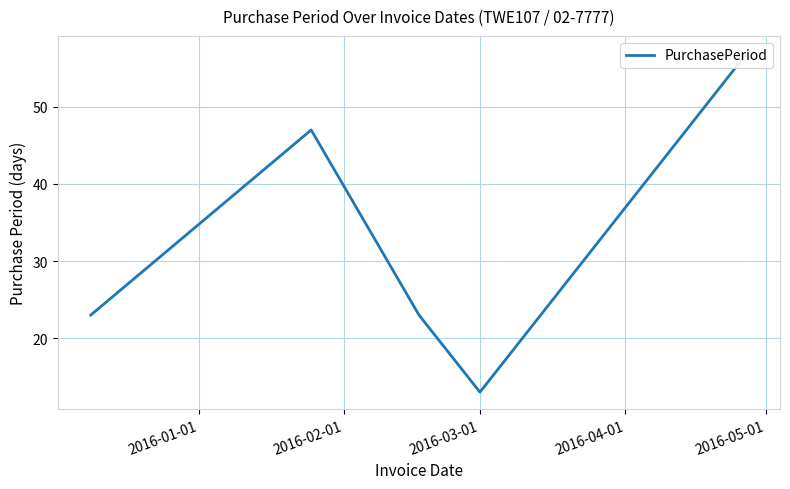

What position from the left is 2016-03-01?

3